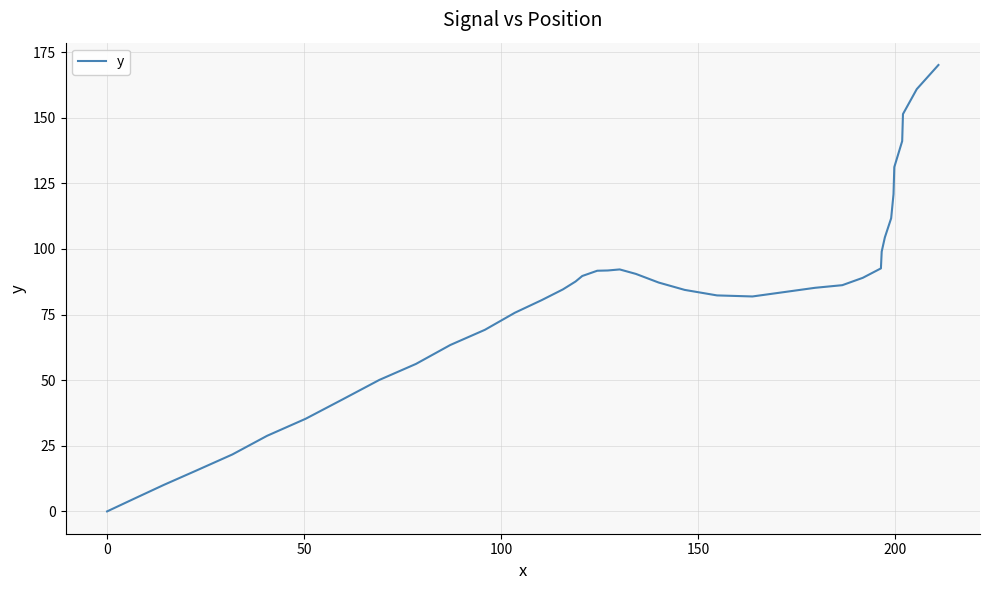

What is the average value?

80.9